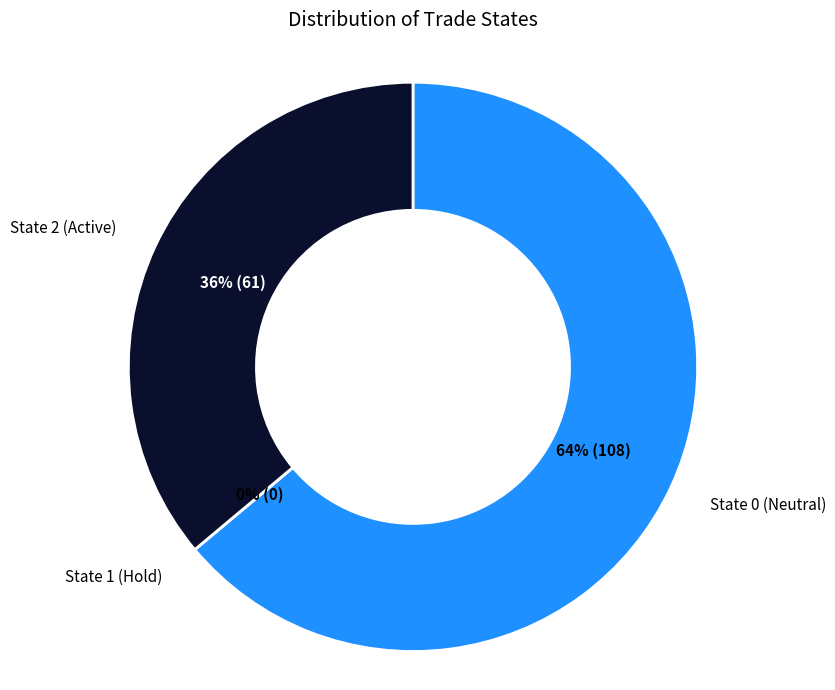

To the nearest percent, what is the difference between the 2 and 1 slice percentages?

36%